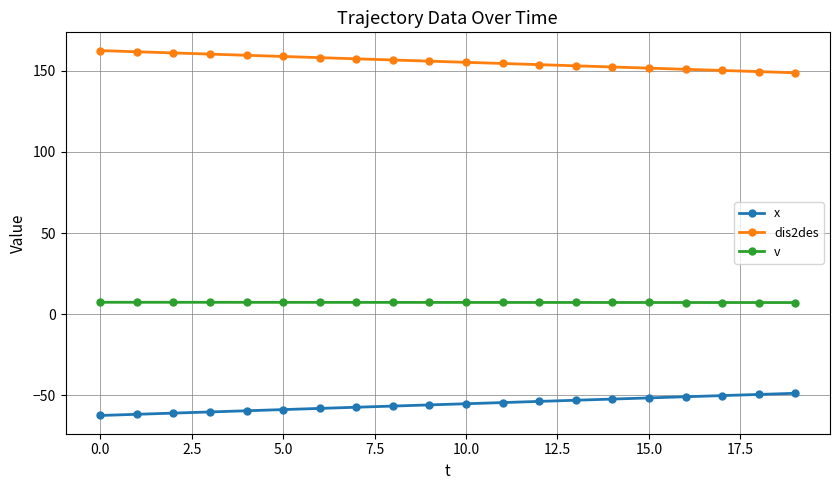

What is the value of the dis2des point at the 20th from the left?

148.8